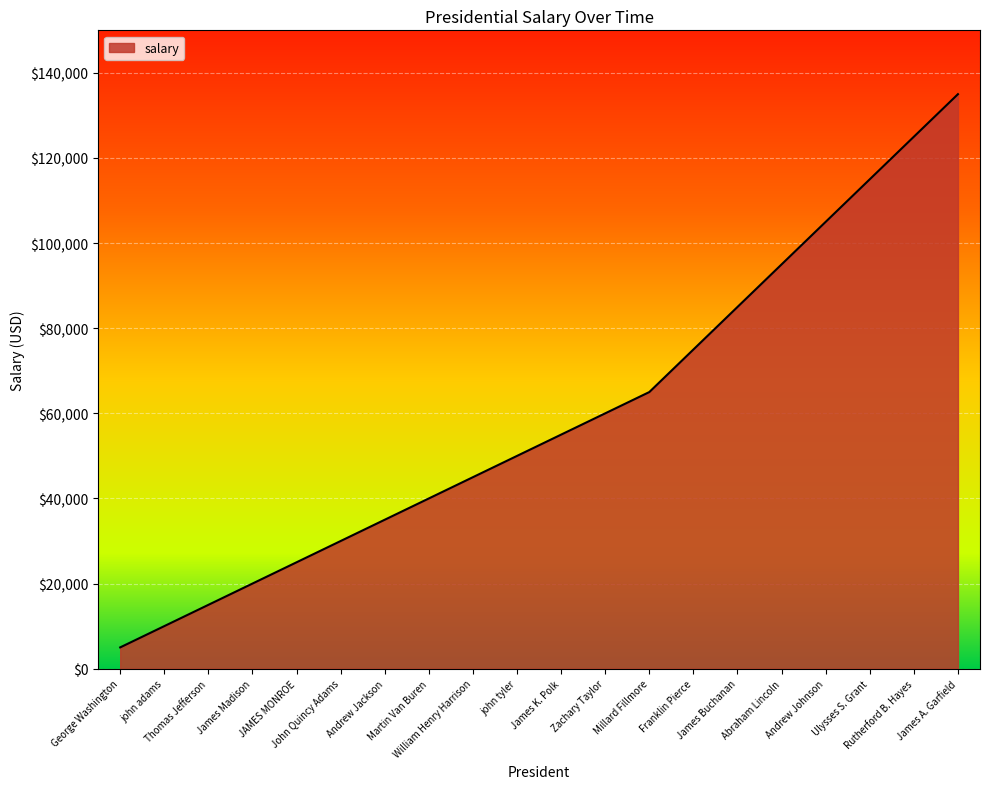

Which category has the highest value across all series?

James A. Garfield